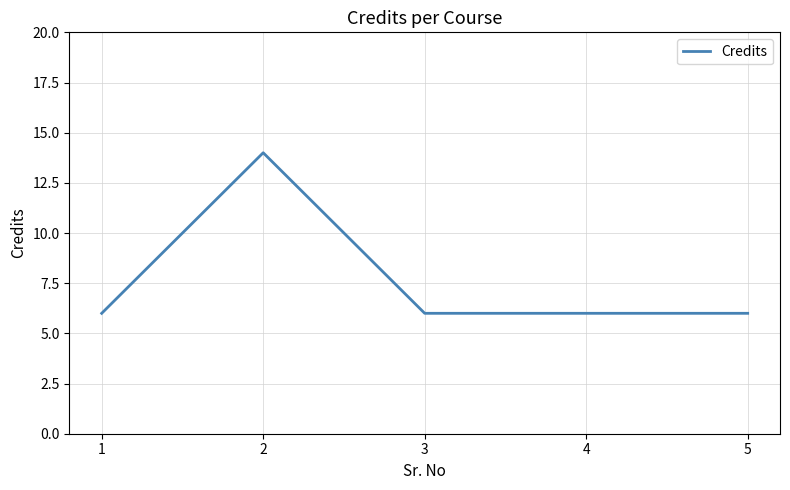

The value at 1 is 4. True or false?

False